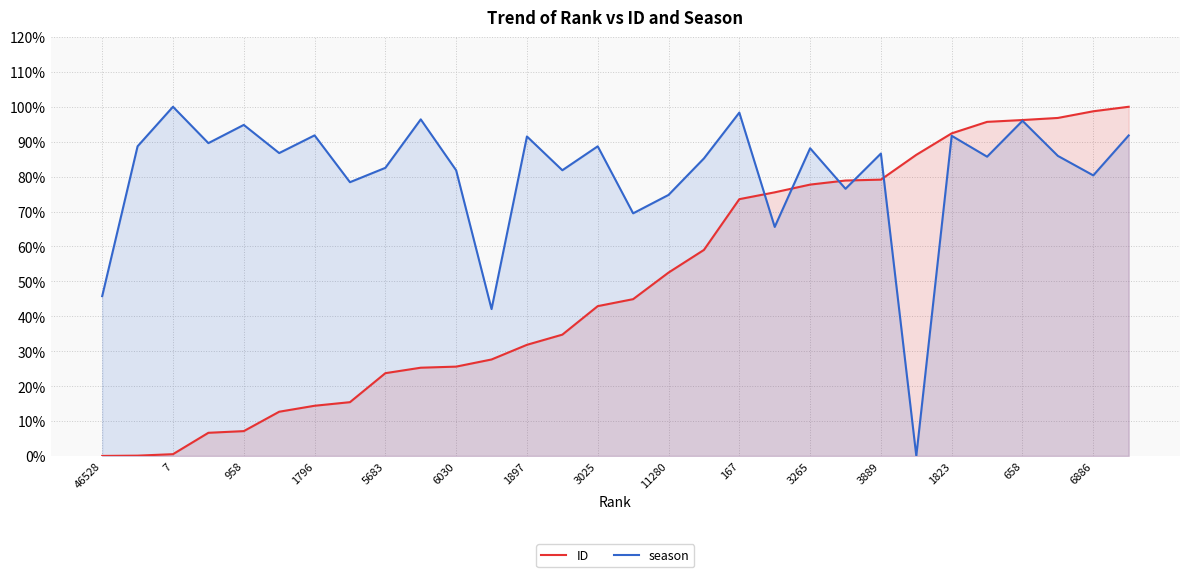

True or false: ID has more than 2 interior local peaks.

False